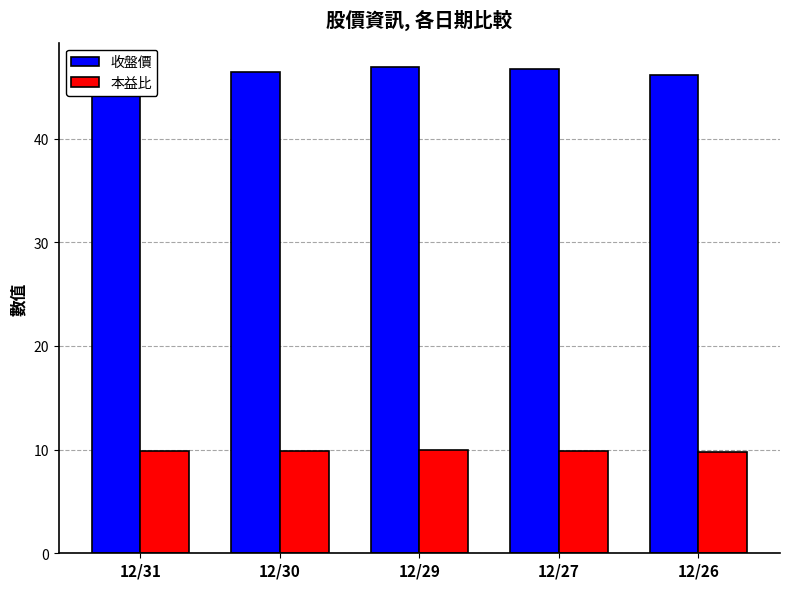

What is the difference between the highest and lowest values at 12/26?

36.3